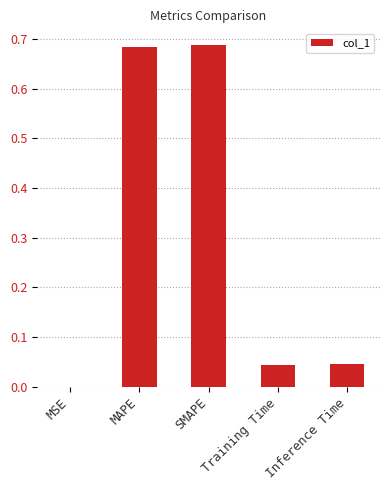

What is the sum of all values?

1.5